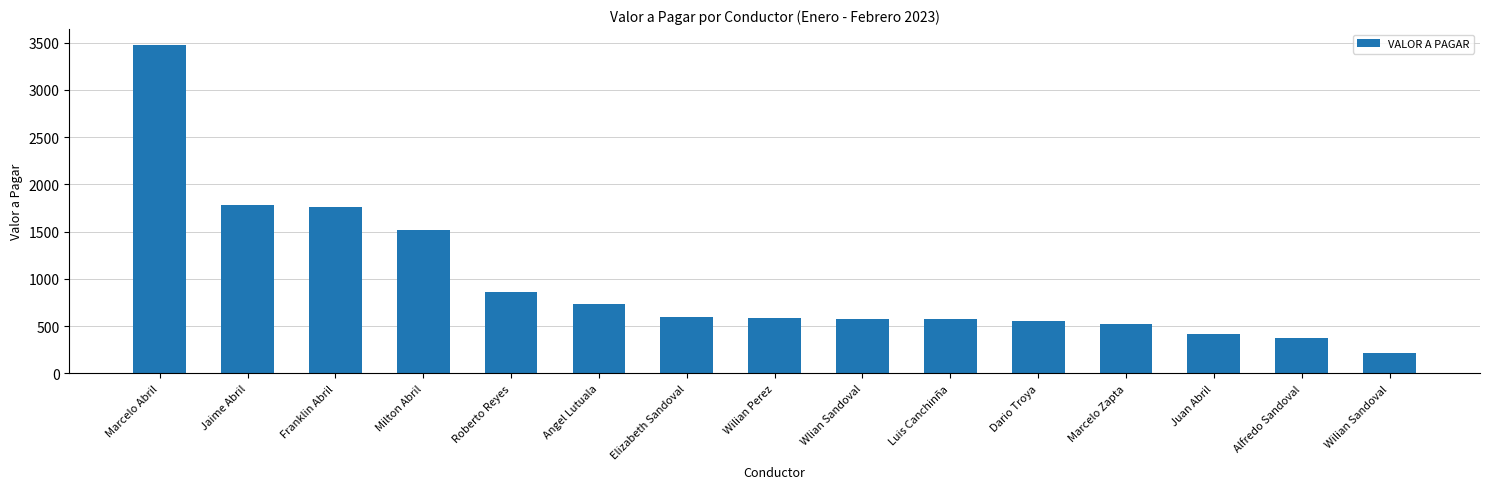

How many data points are less than 590?

7